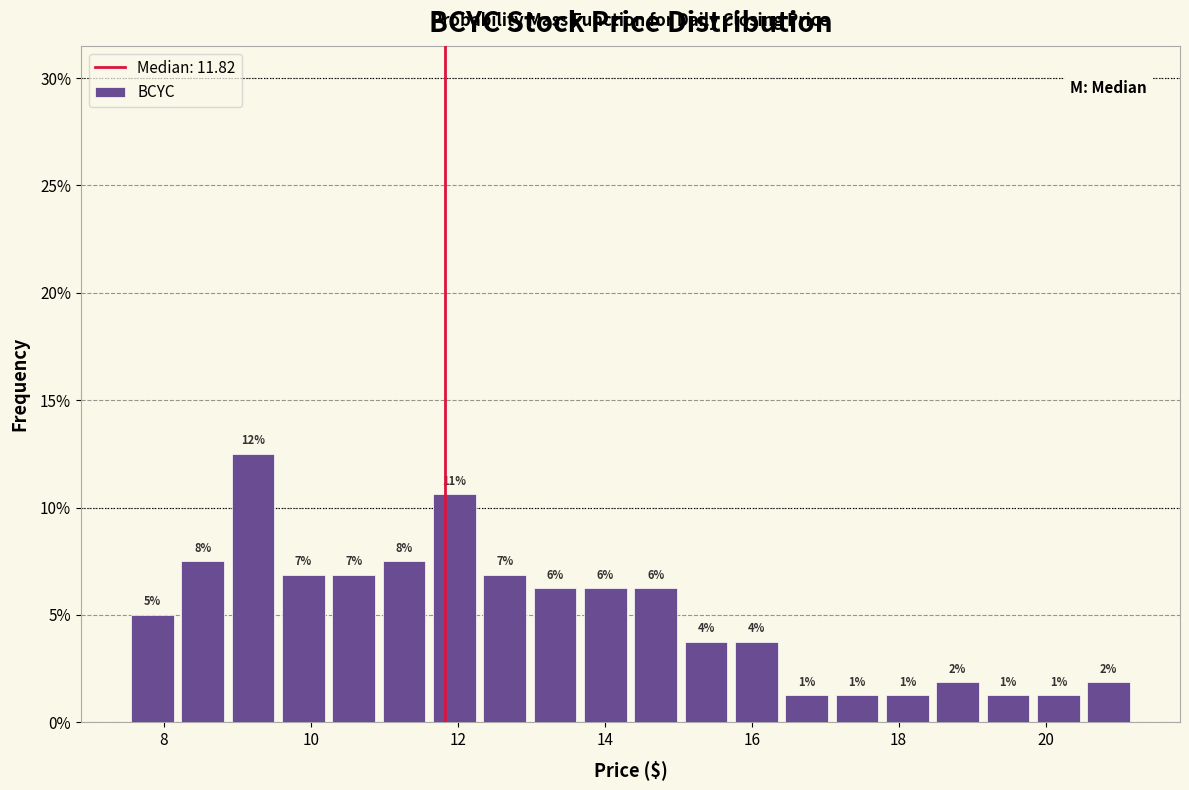

Read against the x-axis, roughly where is the centre of the tallest bar?

9.2